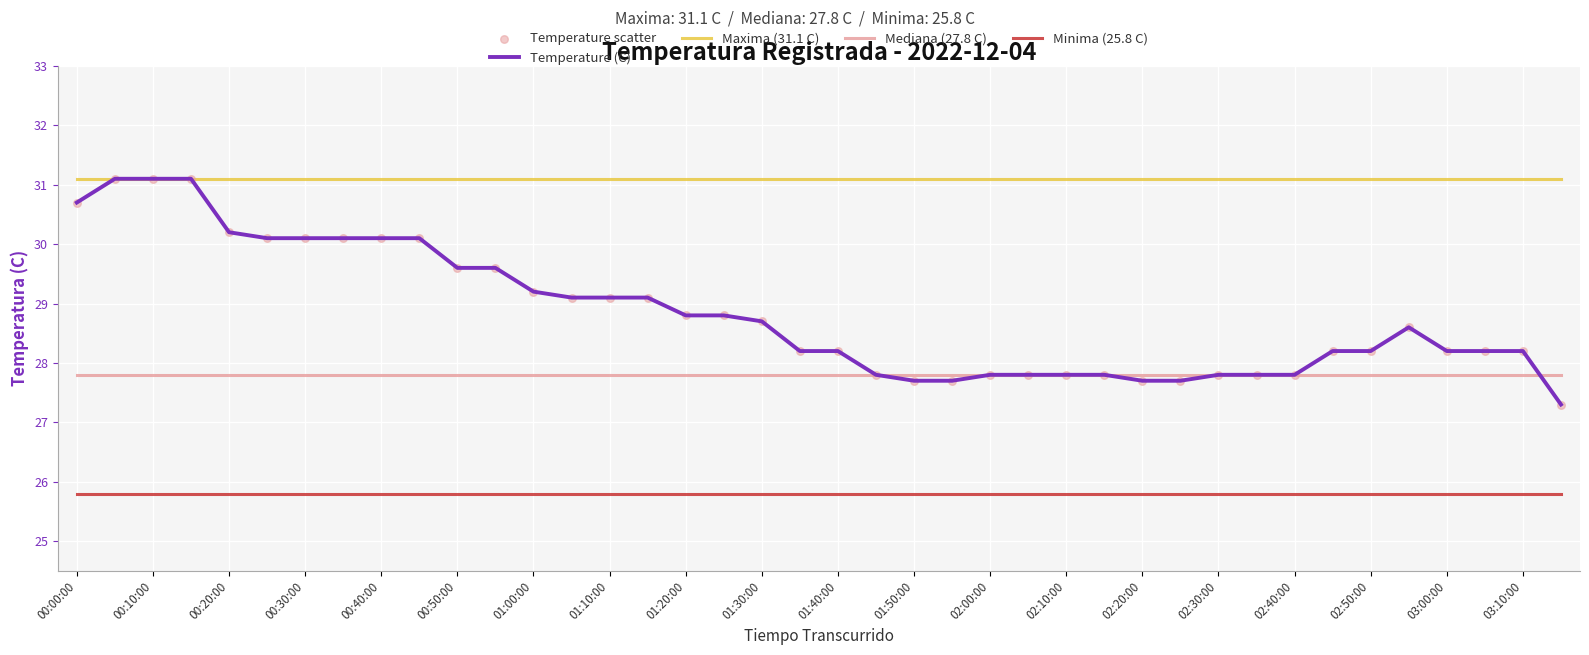

Rank the series by their average value, from highest to lowest.

Maxima (31.1 C), Temperature (C), Mediana (27.8 C), Minima (25.8 C)